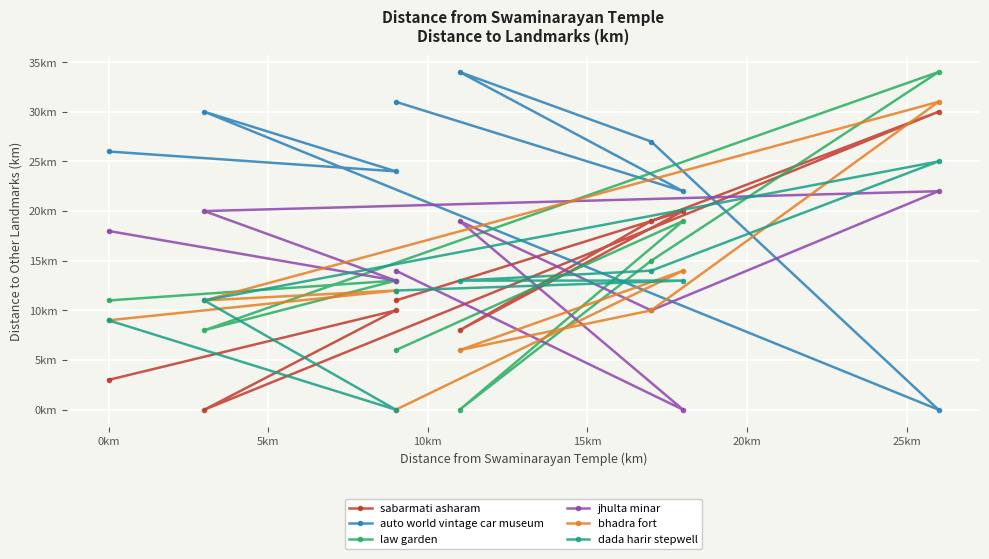

What is the spread (max minus min) of values at 5km?

30